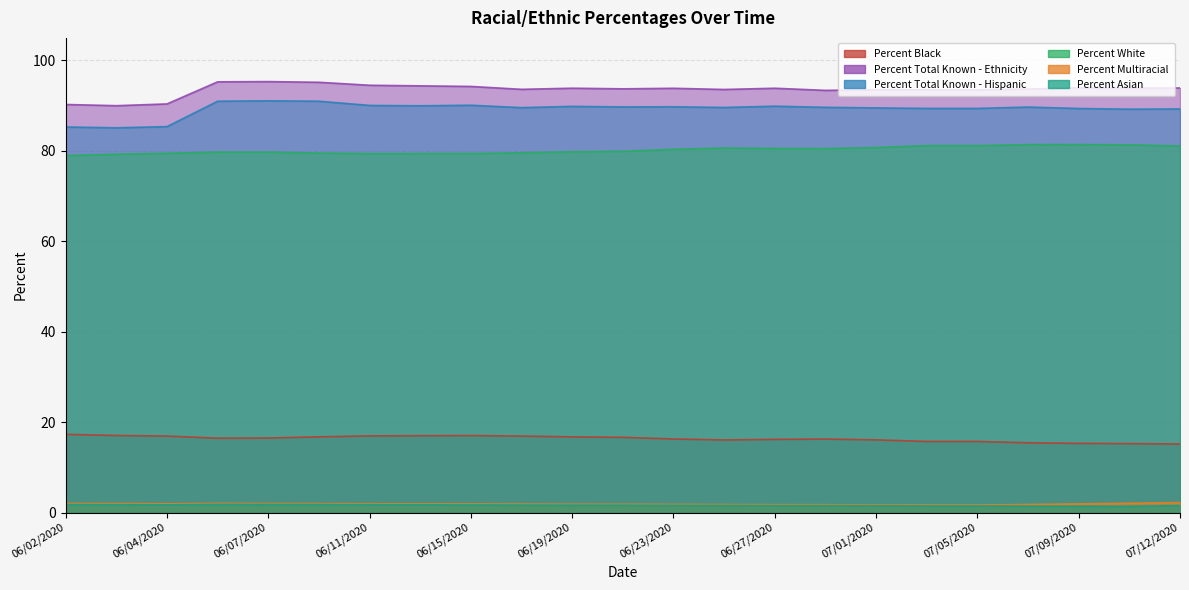

List the labels in order of Percent Black value, largest first.

06/02/2020, 06/03/2020, 06/15/2020, 06/13/2020, 06/11/2020, 06/04/2020, 06/17/2020, 06/09/2020, 06/19/2020, 06/21/2020, 06/07/2020, 06/05/2020, 06/23/2020, 06/29/2020, 06/27/2020, 07/01/2020, 06/25/2020, 07/03/2020, 07/05/2020, 07/07/2020, 07/09/2020, 07/11/2020, 07/12/2020